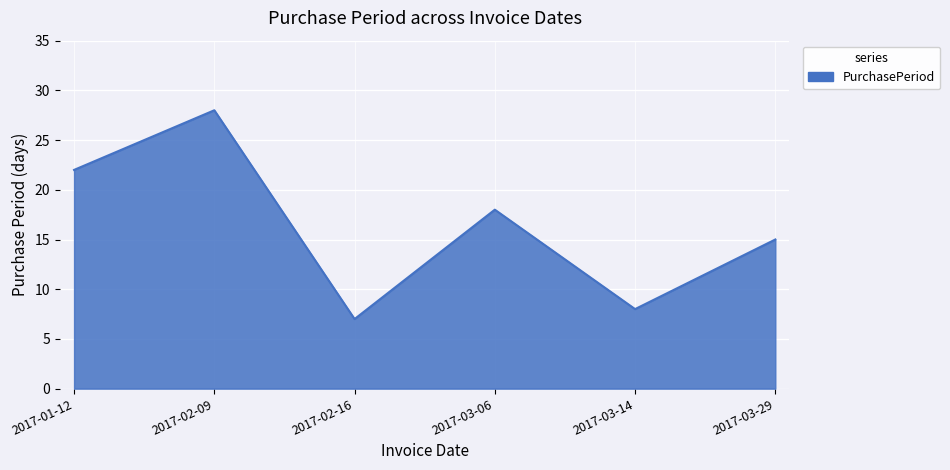

Is it true that the value at 2017-03-14 is 8?

True